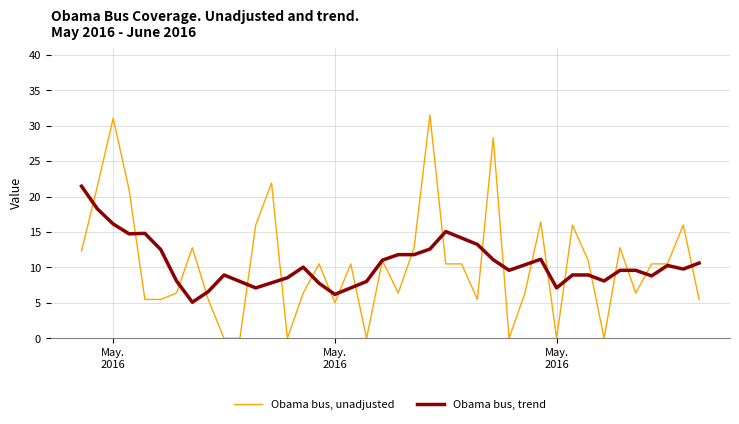

What is the difference between the maximum and second lowest values in the Obama bus, trend series?

15.3